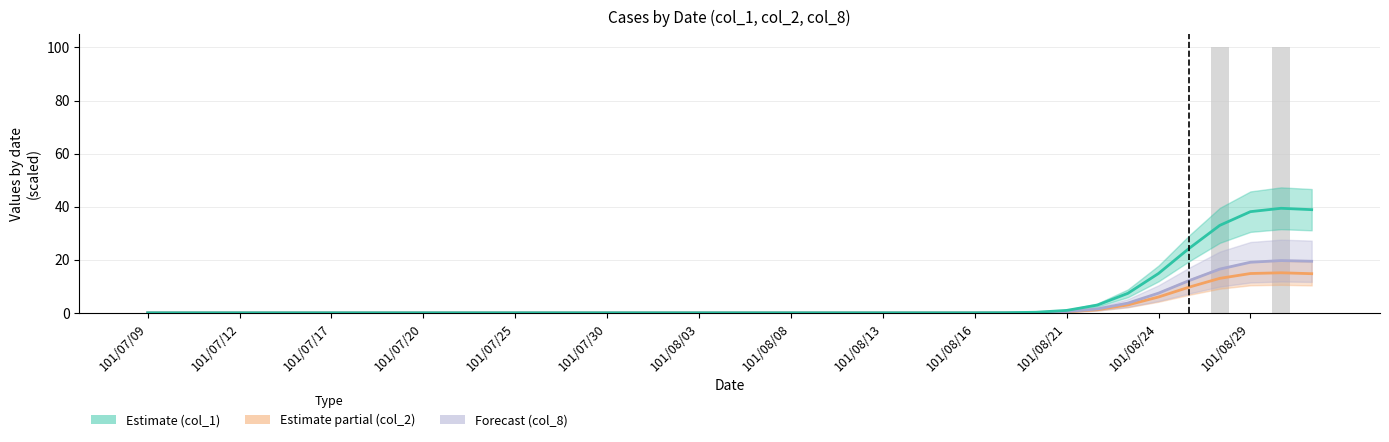

What position from the left is 31?

32